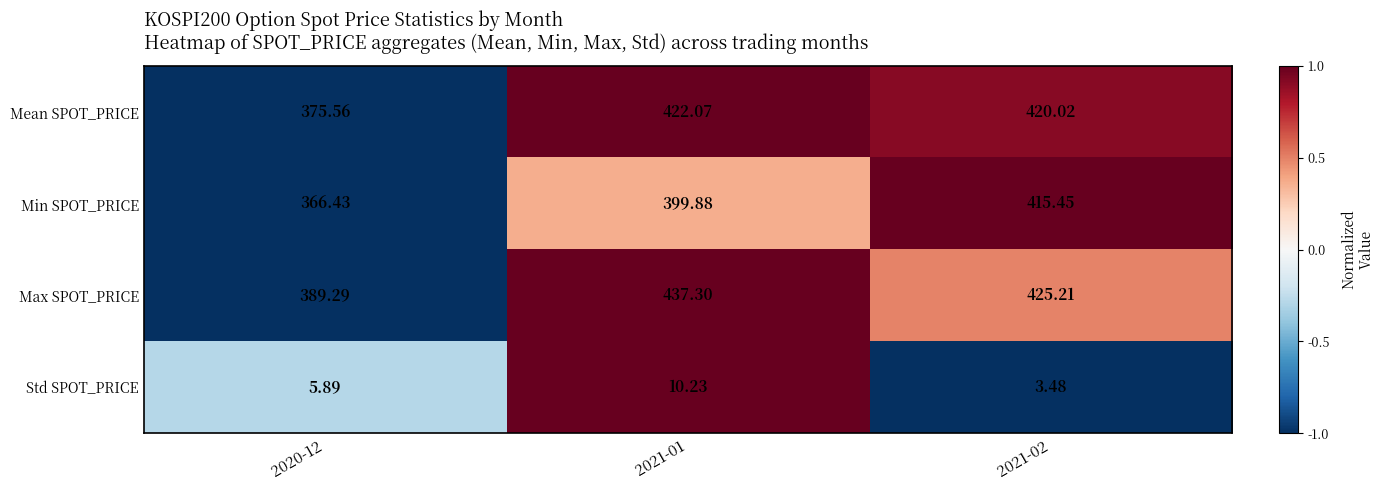

Which series has the widest spread of values?

Min SPOT_PRICE